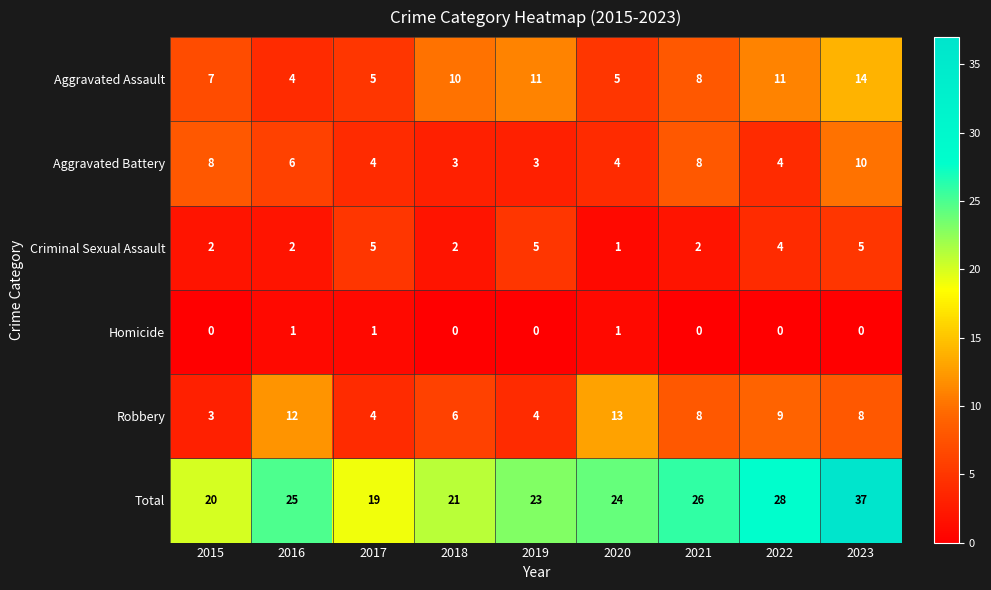

What is the total value across all series at 2017?

38